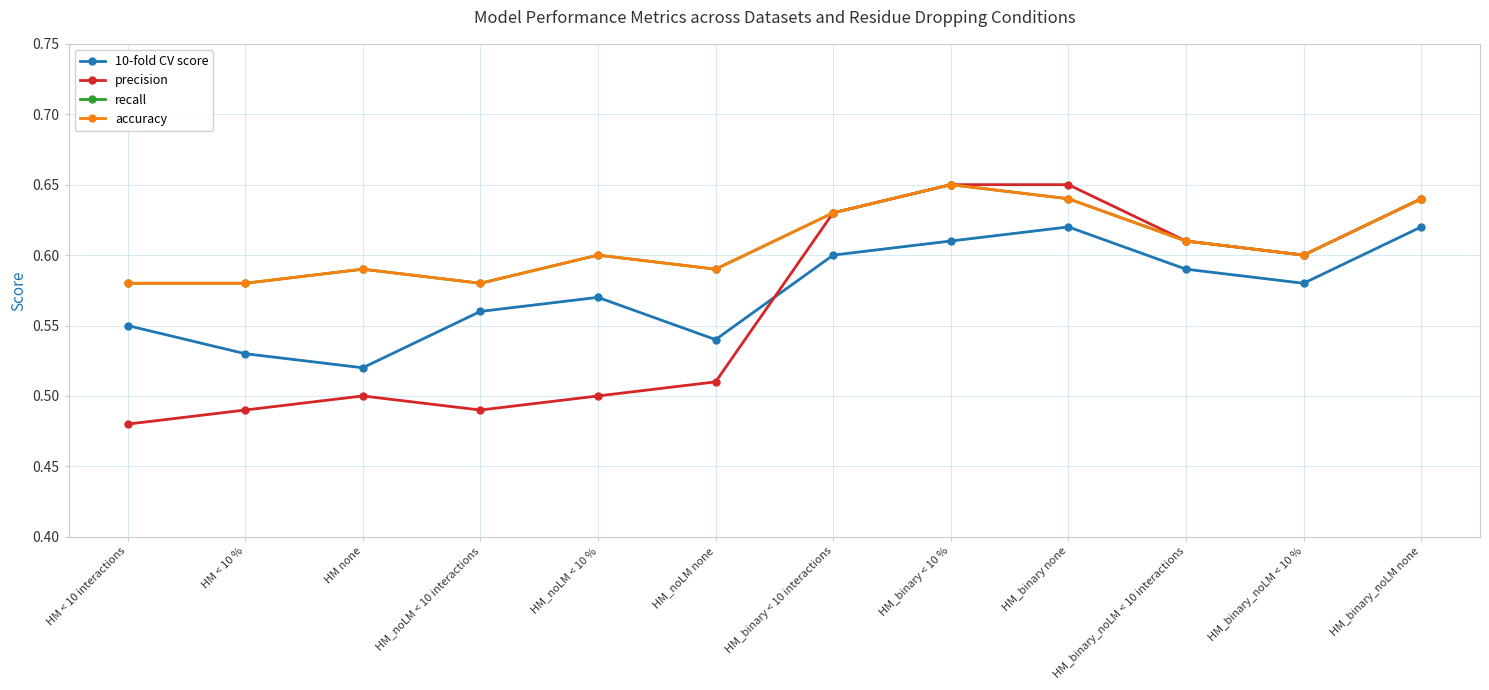

True or false: 10-fold CV score has a value of 0.6 at HM_binary < 10 interactions.

True